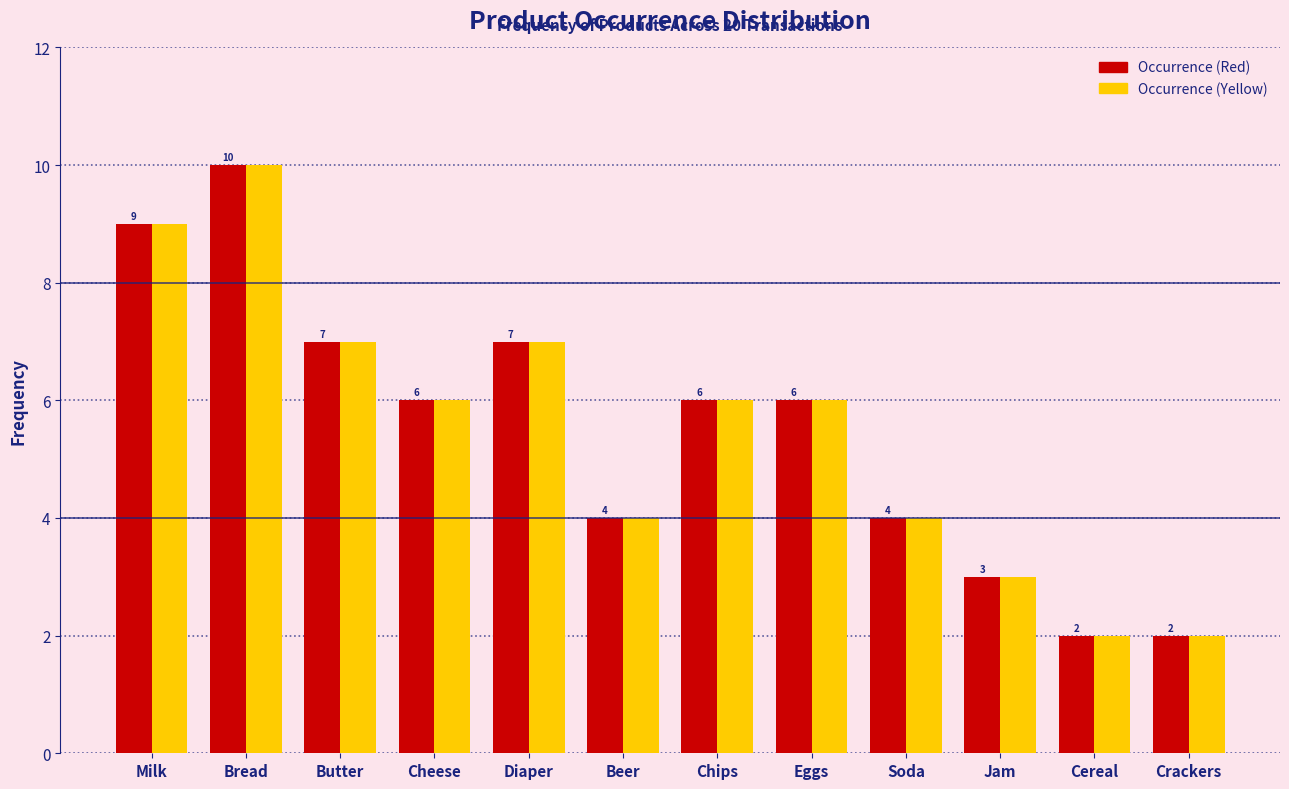

Reading left to right, what are all the values shown in this chart?

Occurrence (Red): Milk=9	Bread=10	Butter=7	Cheese=6	Diaper=7	Beer=4	Chips=6	Eggs=6	Soda=4	Jam=3	Cereal=2	Crackers=2
Occurrence (Yellow): Milk=9	Bread=10	Butter=7	Cheese=6	Diaper=7	Beer=4	Chips=6	Eggs=6	Soda=4	Jam=3	Cereal=2	Crackers=2